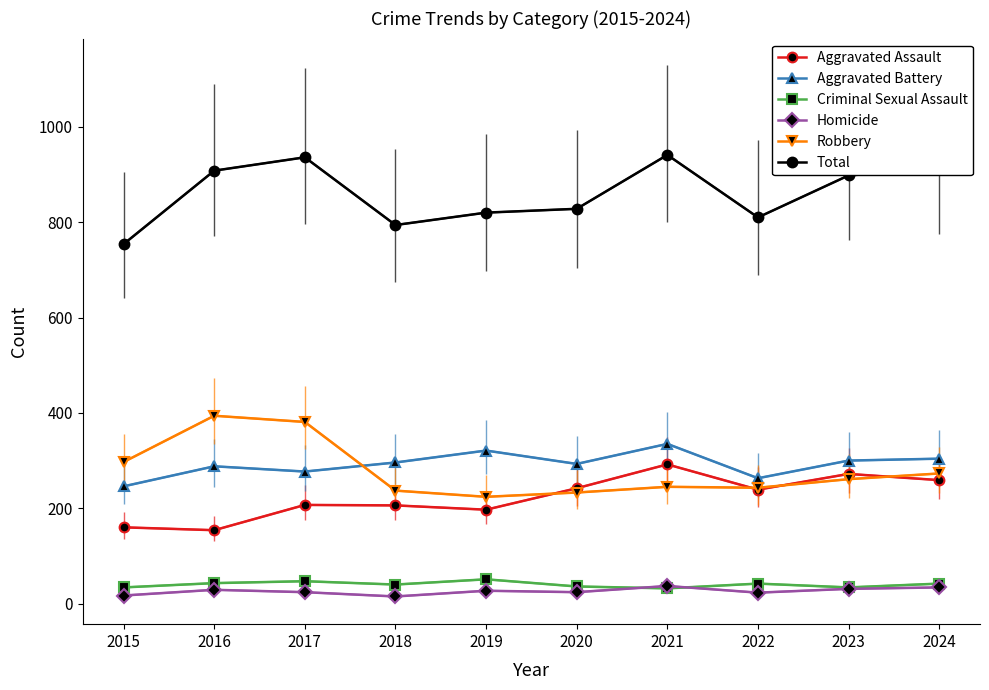

In Robbery, how many points are lower than both neighbors (excluding endpoints)?

2